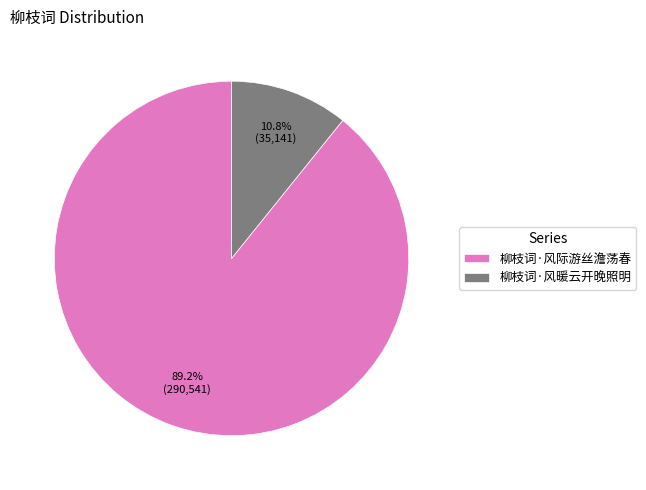

How many slices are in this pie chart?

2